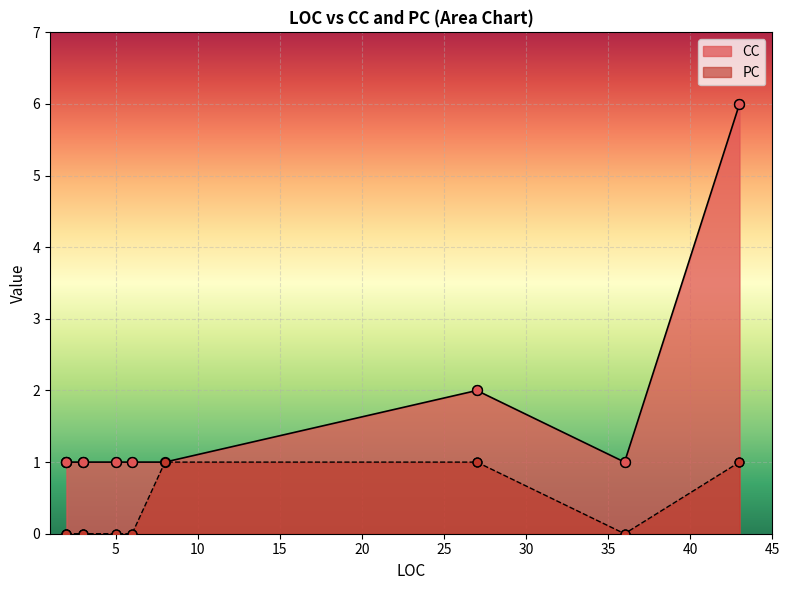

Which series has the widest spread of Y values?

CC